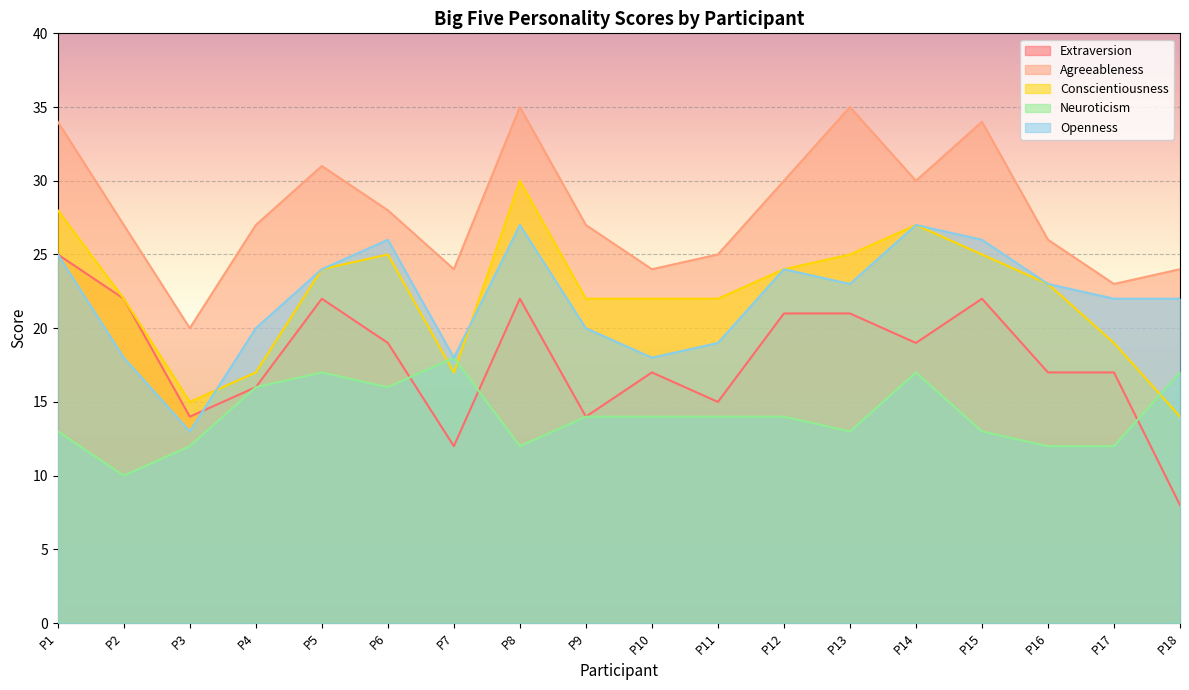

What is the total value across all series at P14?

120